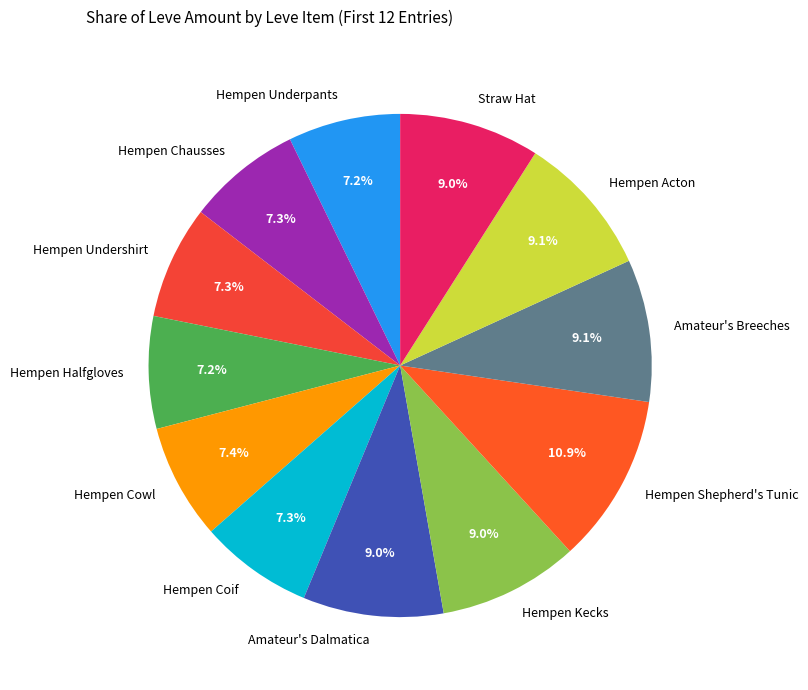

To the nearest percent, what percentage of the pie is Hempen Kecks?

9%